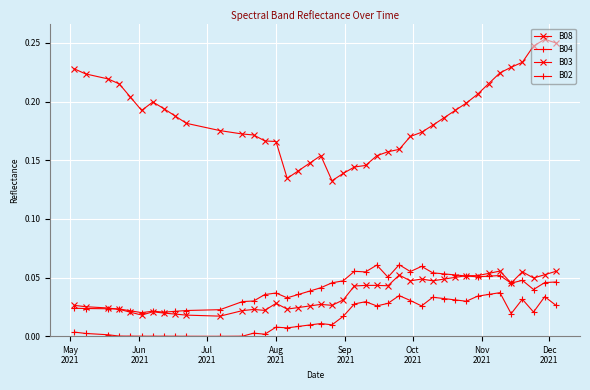

How many lines are shown in the chart?

4